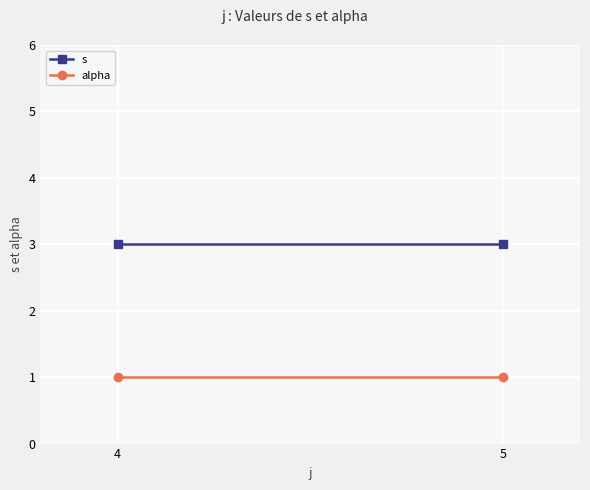

Which label corresponds to the largest value in the chart?

4